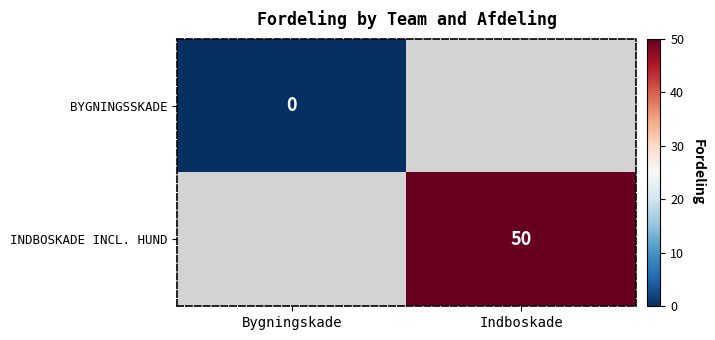

How many positive values does the INDBOSKADE INCL. HUND series have?

1